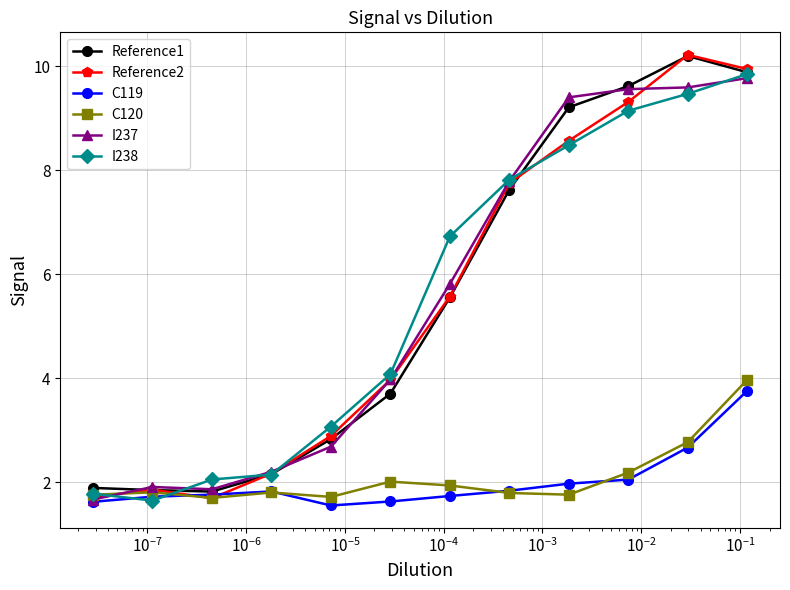

What are all the series names shown in the legend?

Reference1, Reference2, C119, C120, I237, I238